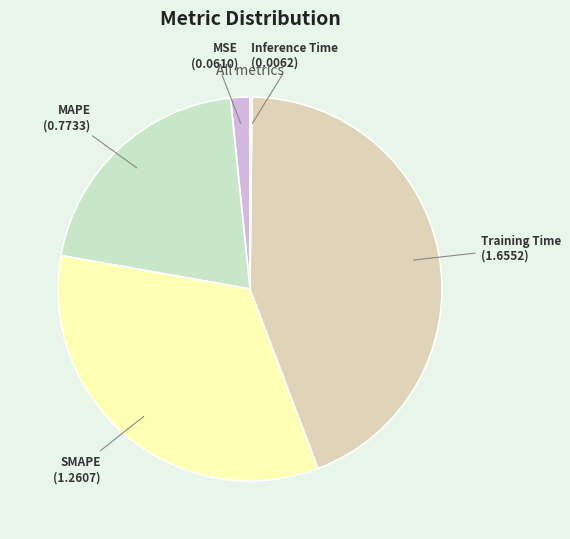

Do MSE and Training Time together represent more than half of the pie?

No